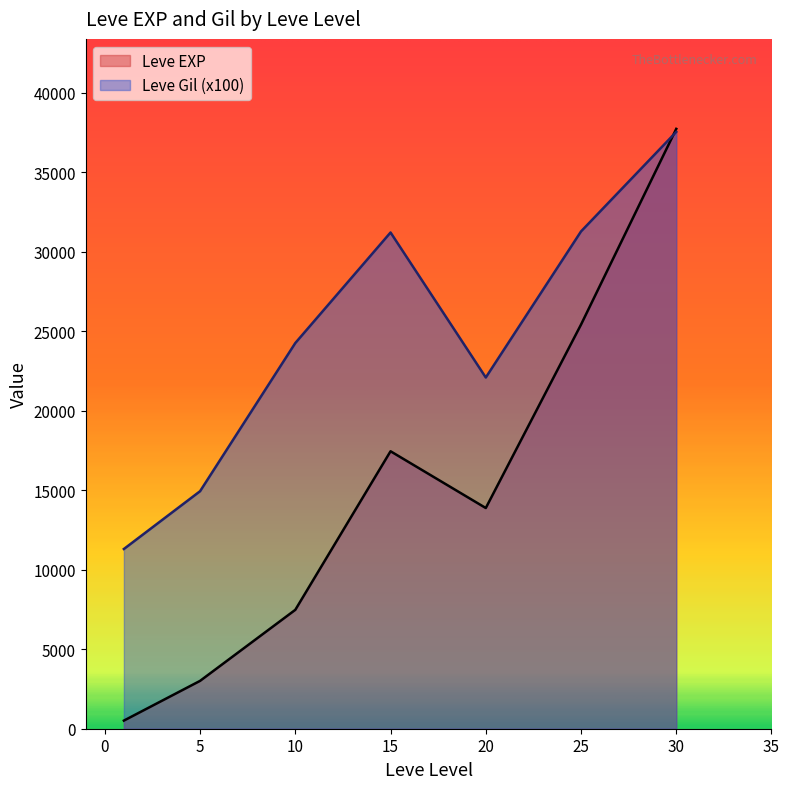

Is the value of Leve EXP at 10 greater than the value of Leve Gil (x100) at 10?

No